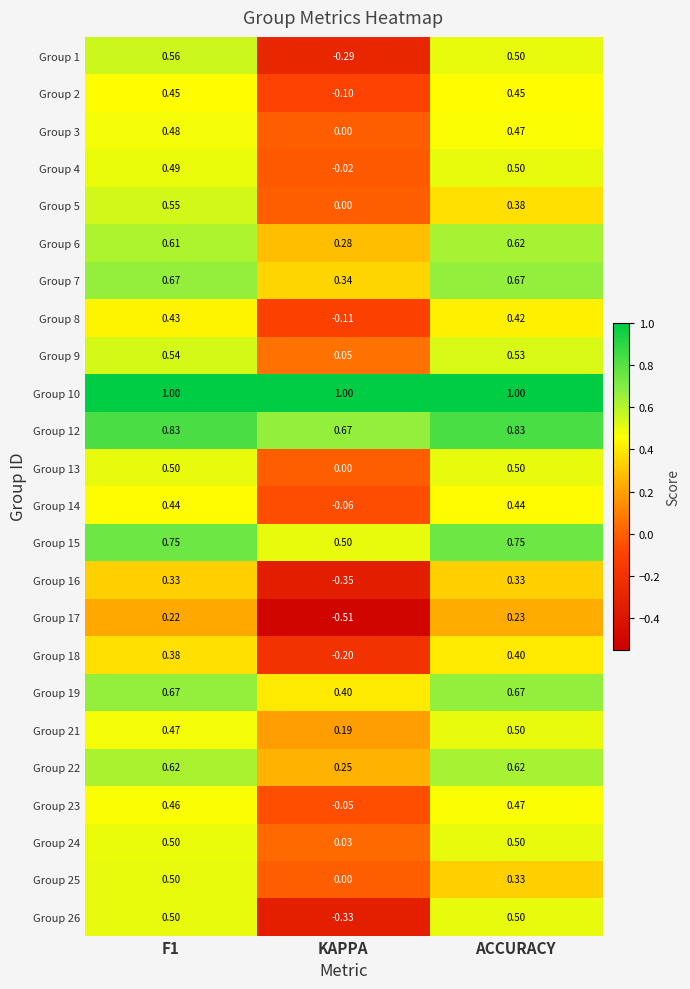

Is the value of Group 1 at ACCURACY greater than the value of Group 16 at KAPPA?

Yes